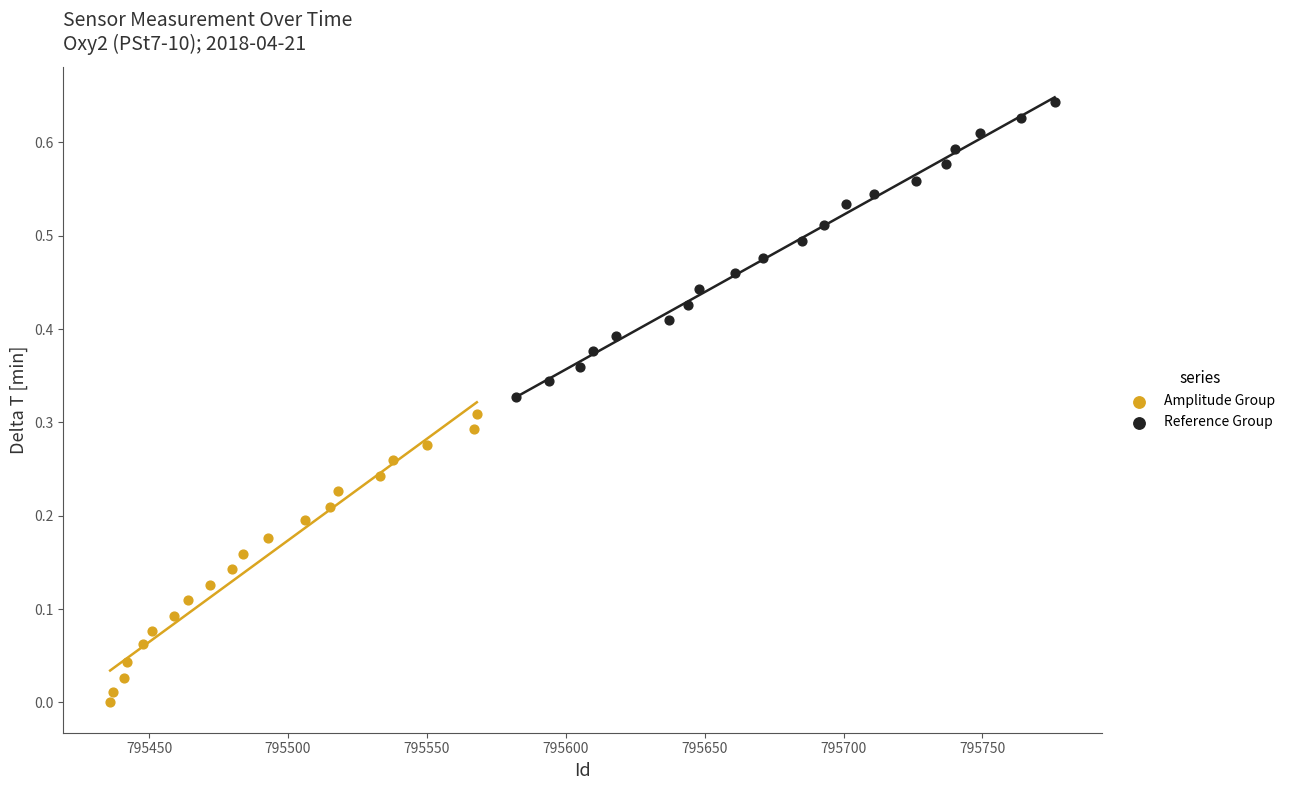

Which series contains the lowest Y value?

Amplitude Group